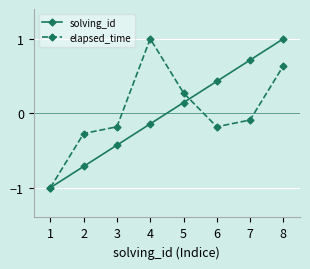

How many positive values does the elapsed_time series have?

3